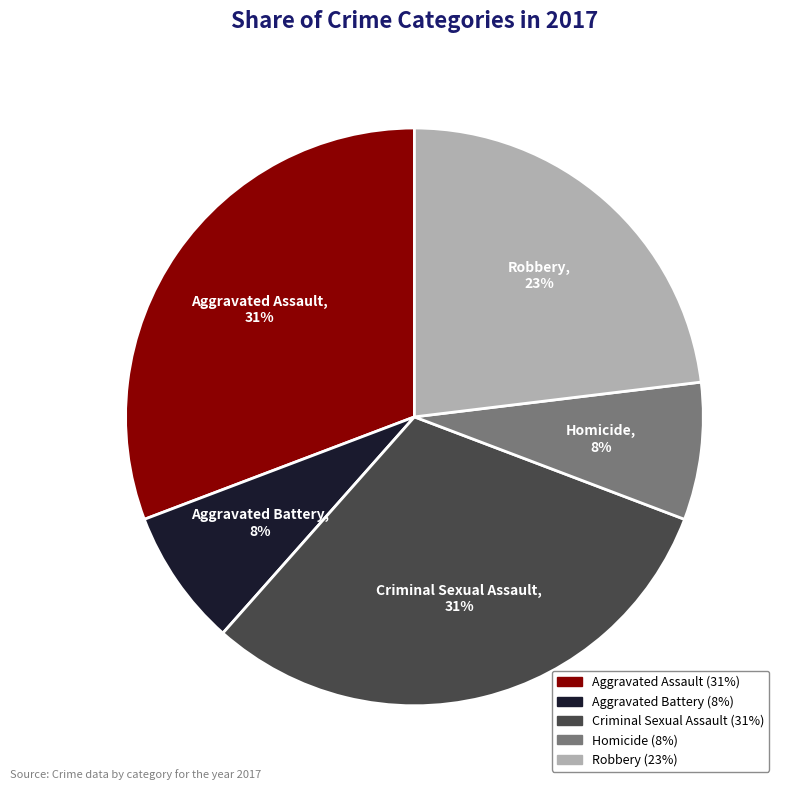

Combined, do Homicide and Aggravated Battery account for over 50%?

No